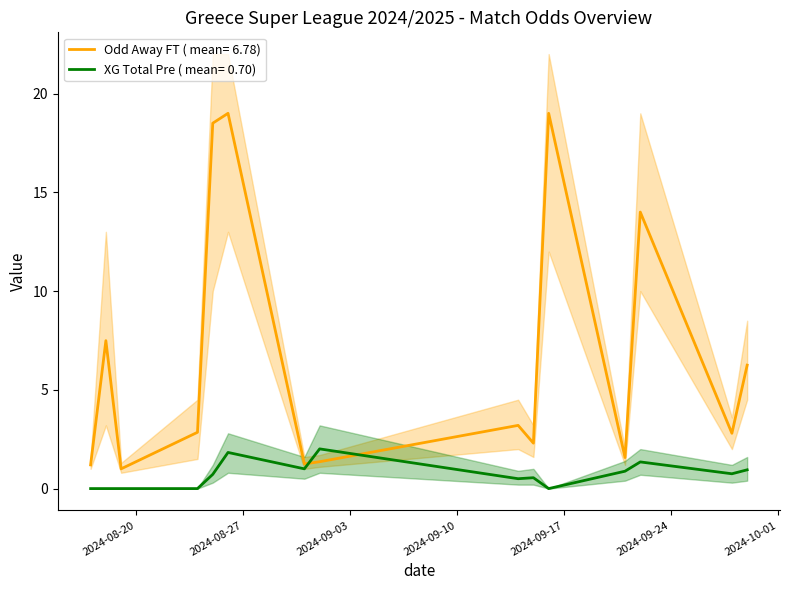

How many series are shown in this chart?

2